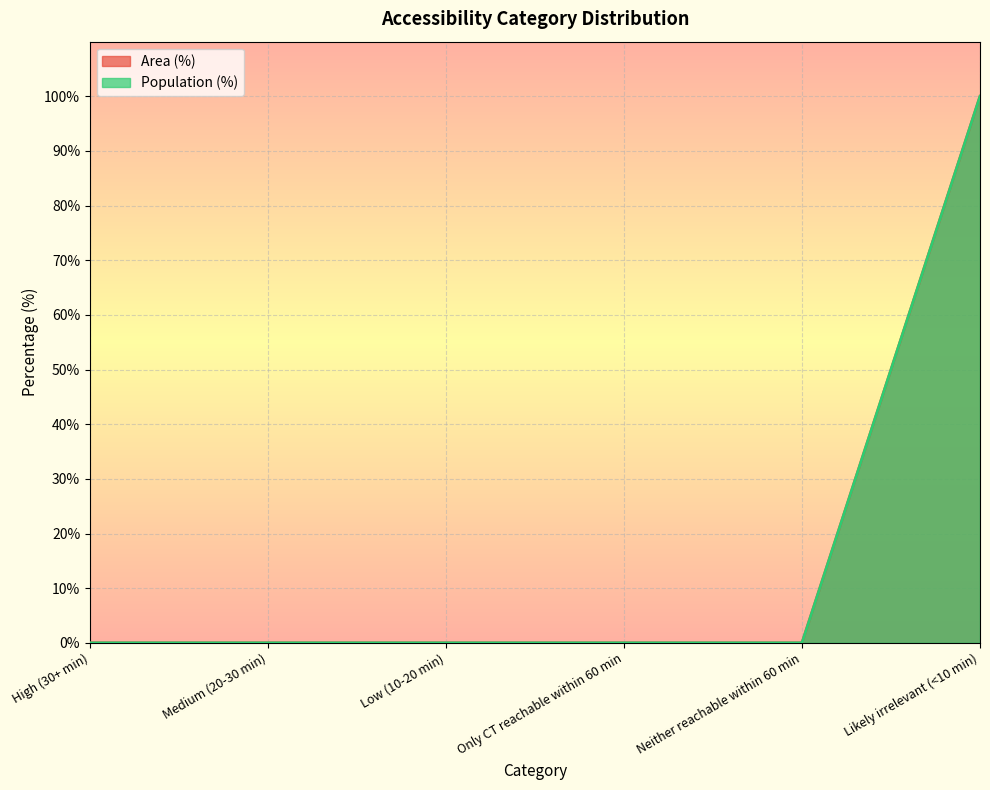

True or false: Population (%) and Area (%) intersect in this chart.

False